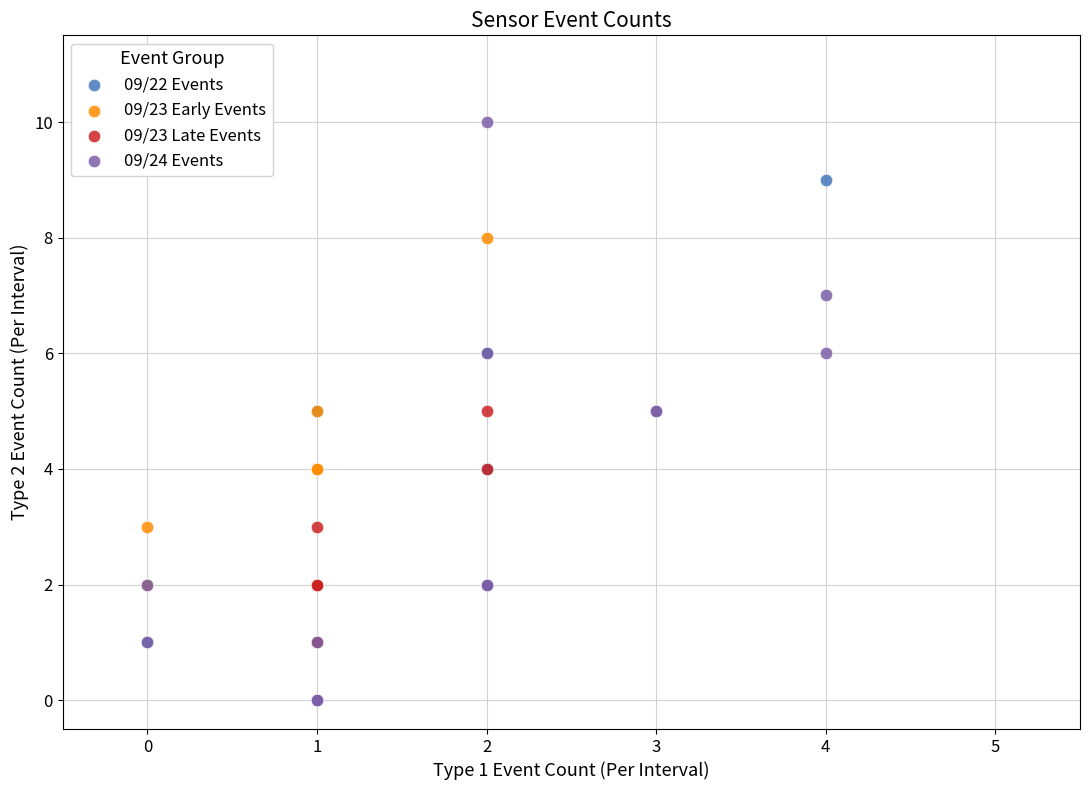

Which series reaches the maximum Y coordinate?

09/24 Events